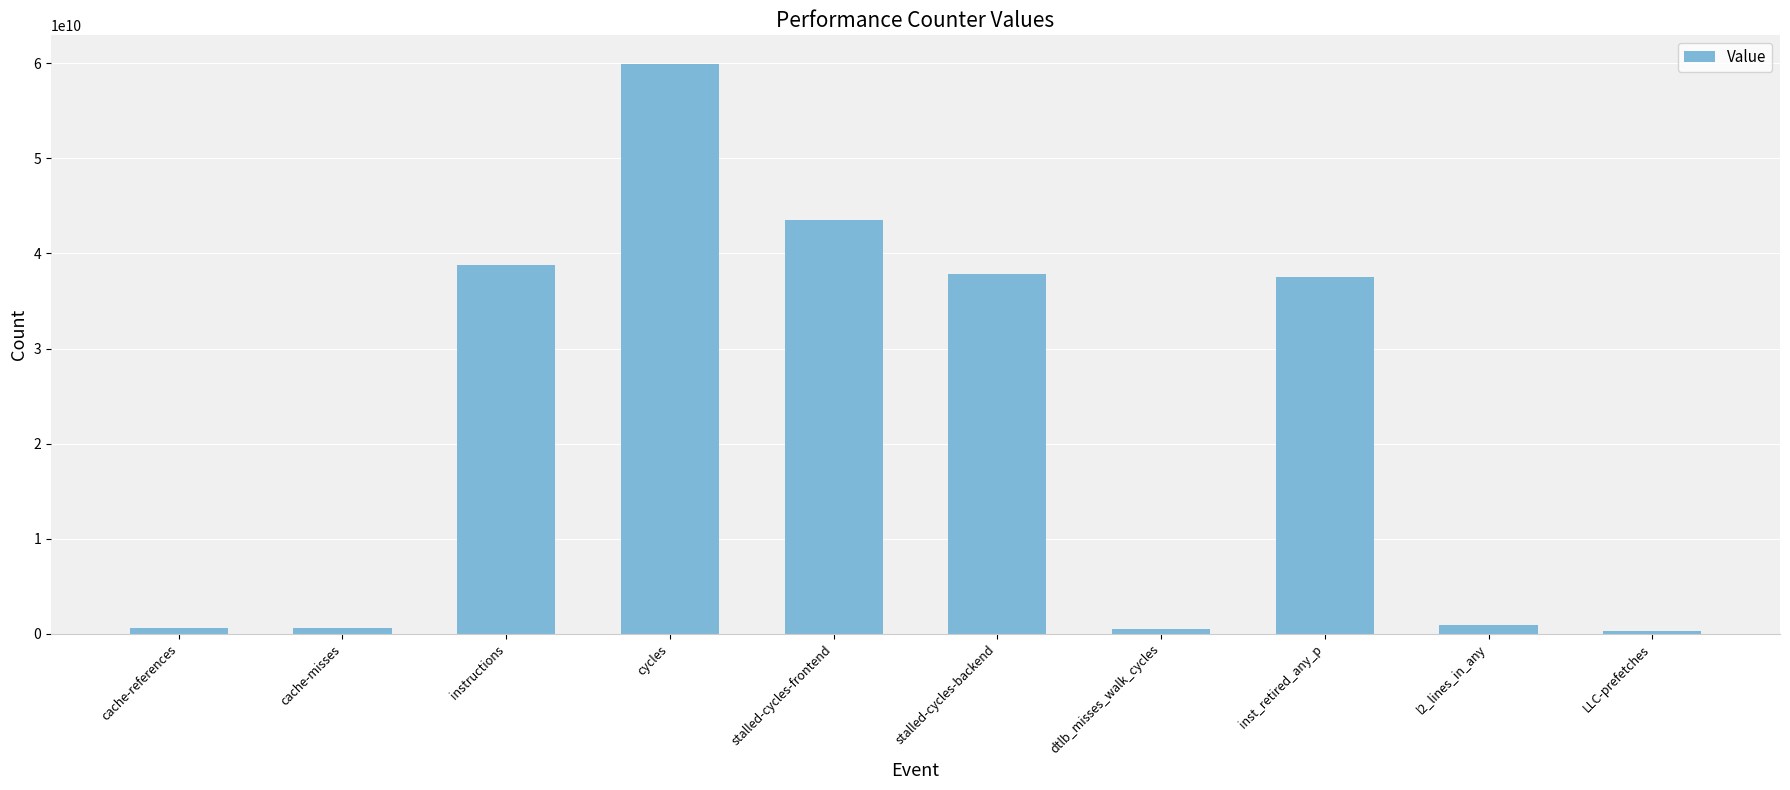

How many data points does each series have?

10